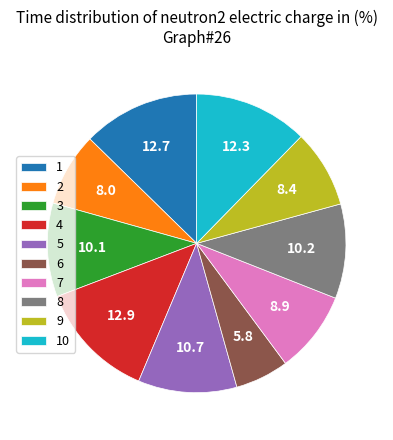

Is 5 the majority of the pie?

No